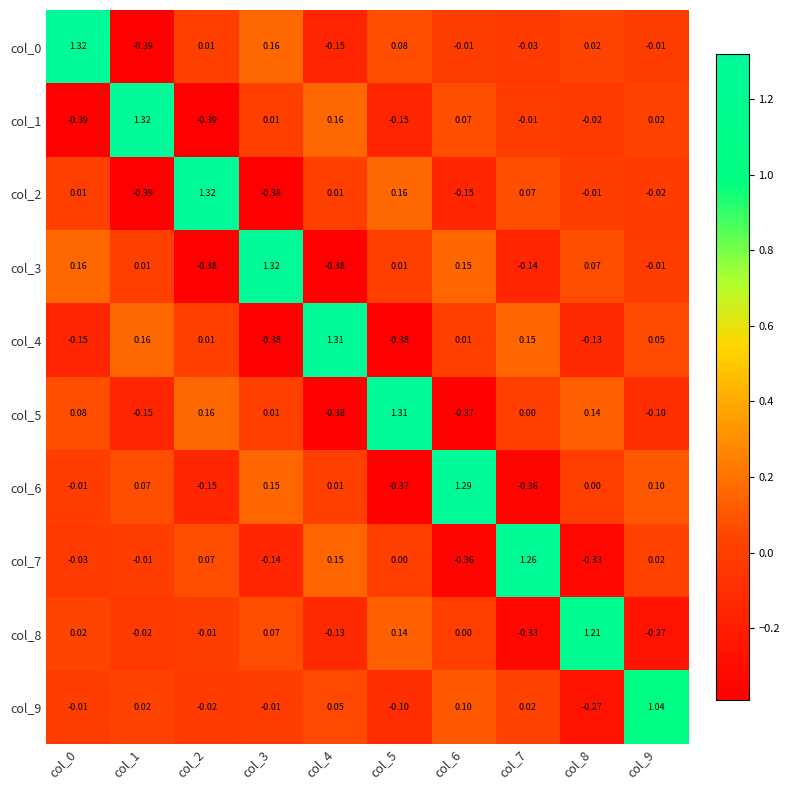

Is the value of col_0 at col_6 greater than the value of col_5 at col_7?

No